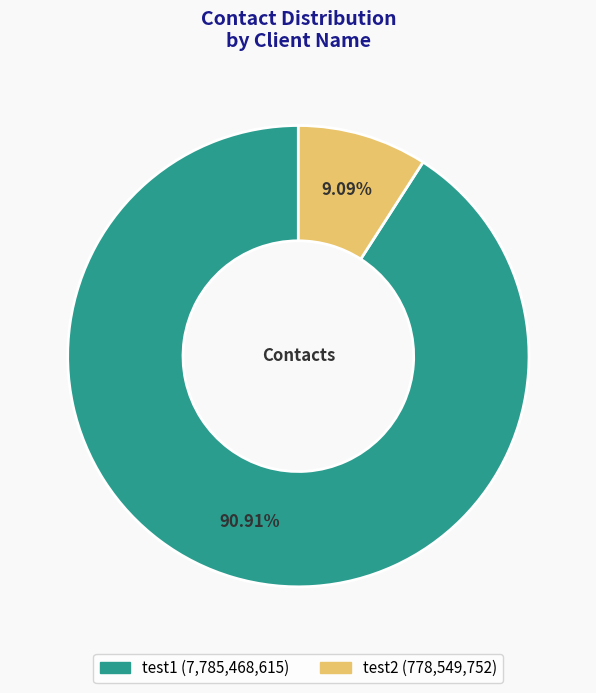

To the nearest percent, what portion does test2 represent?

9%